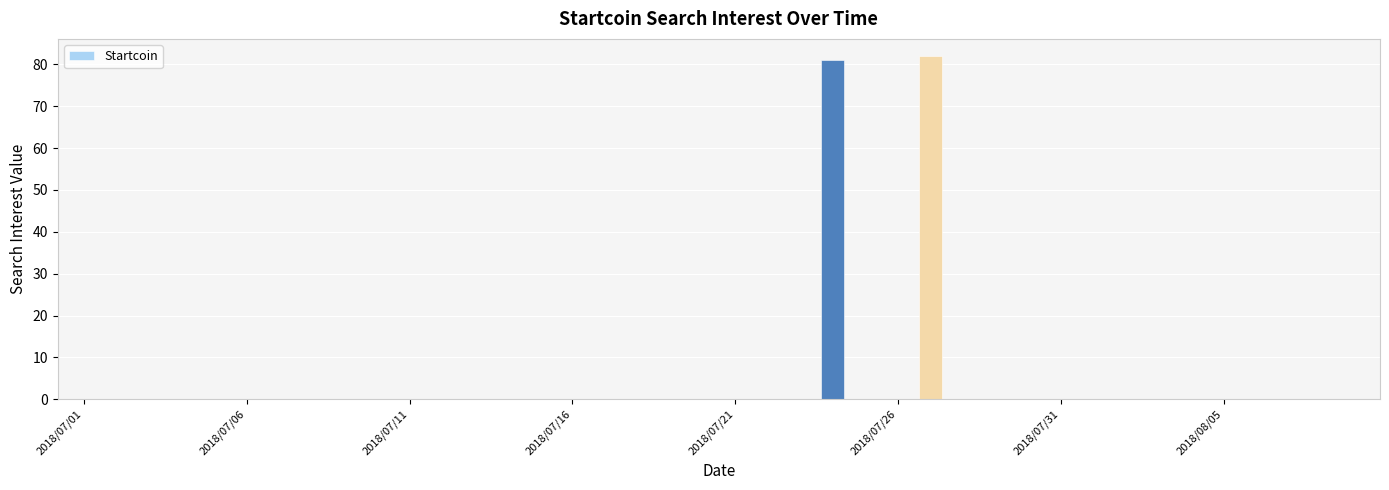

What is the maximum value shown in the chart?

82